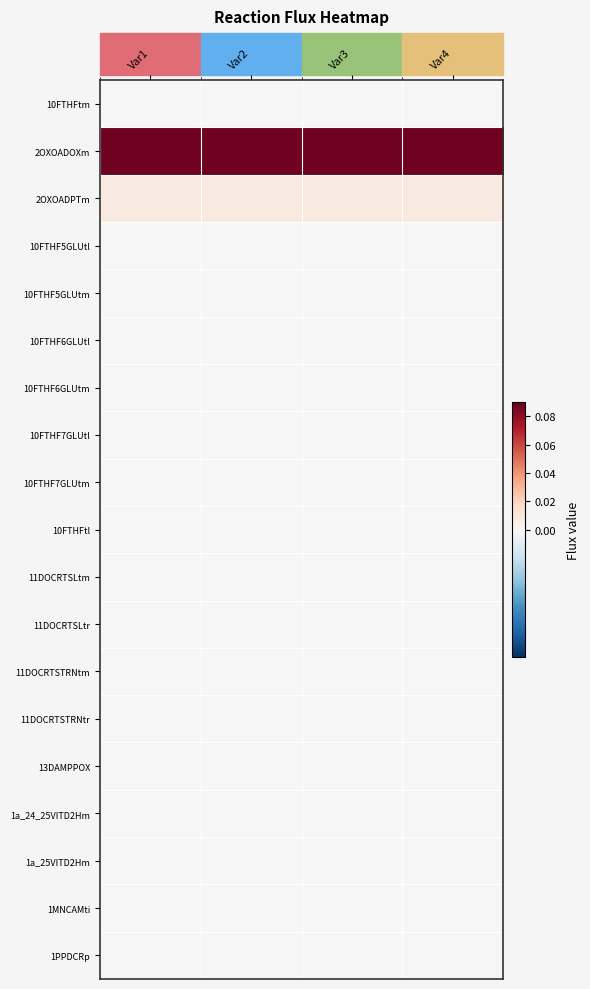

Between Var2 and Var3, which is larger?

Var2